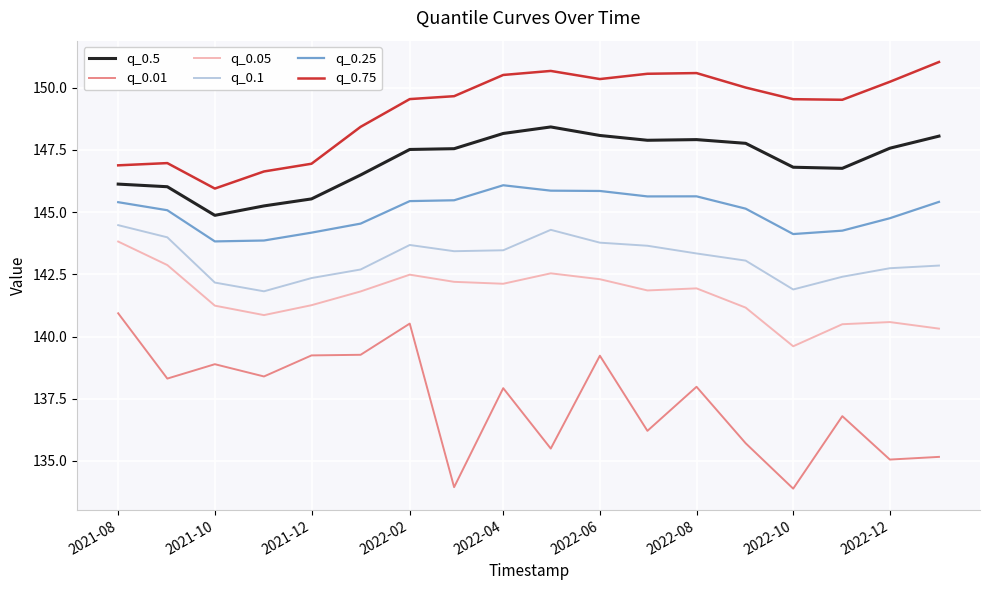

Which series has the largest total across all categories?

q_0.75